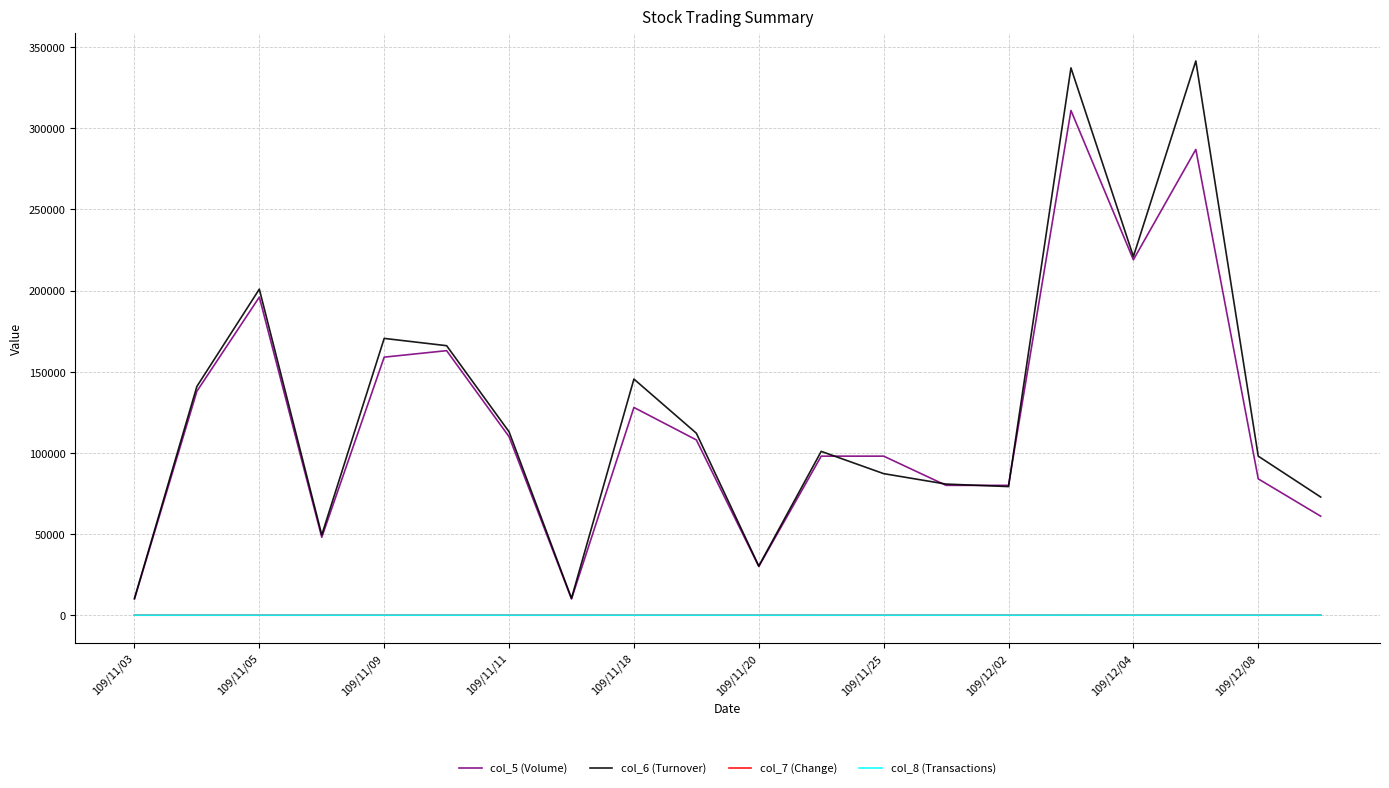

True or false: col_7 (Change) and col_8 (Transactions) intersect in this chart.

False